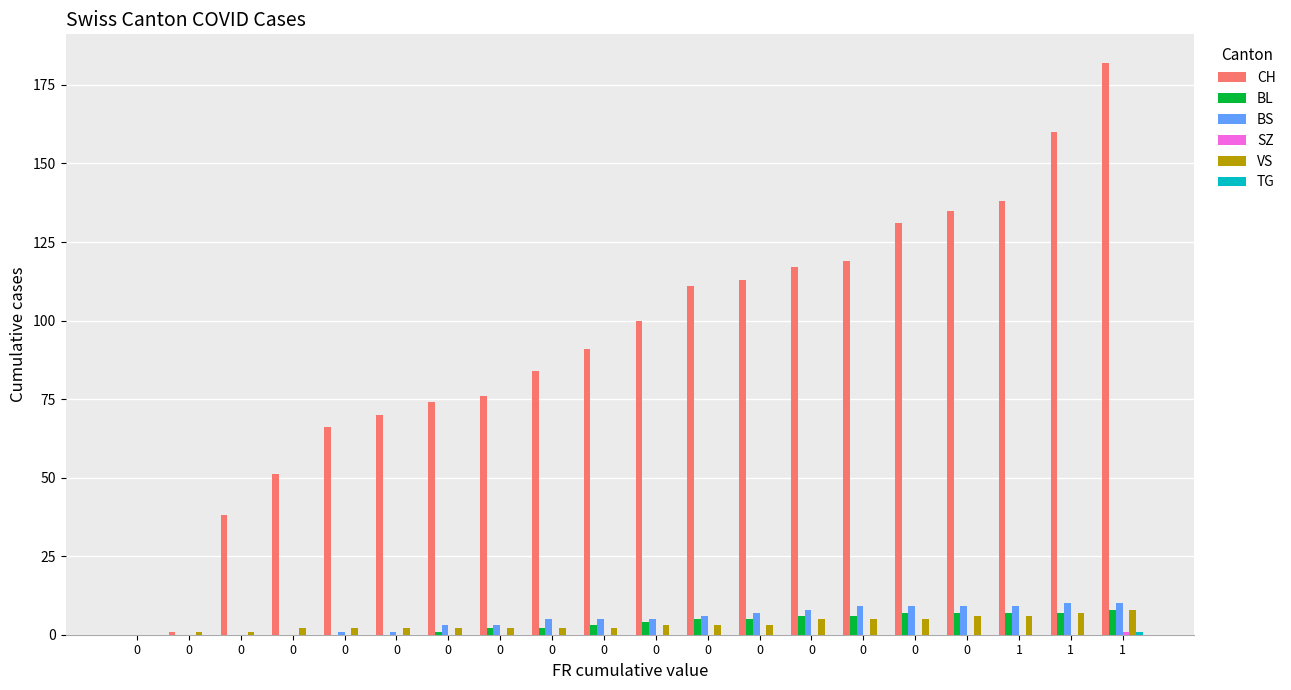

How many groups of bars are there?

20